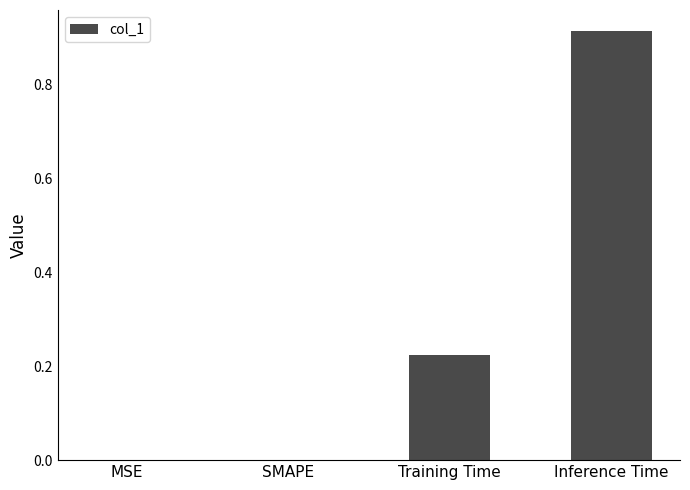

Between Training Time and MSE, which is larger?

Training Time